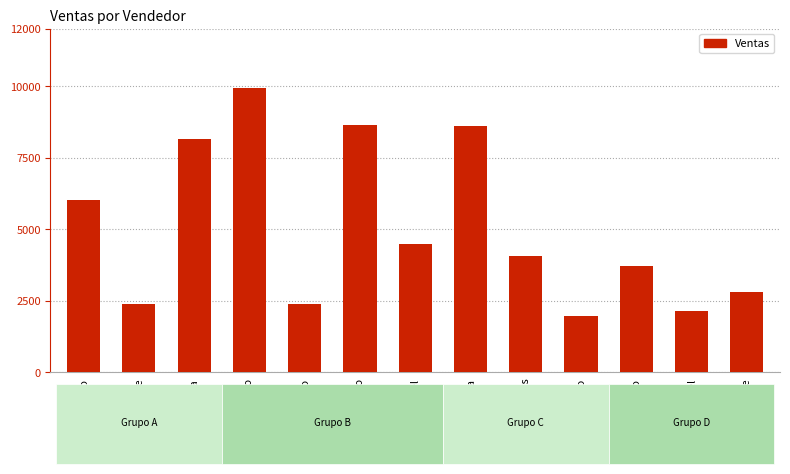

What is the label of the 1st bar from the left?

Francisco